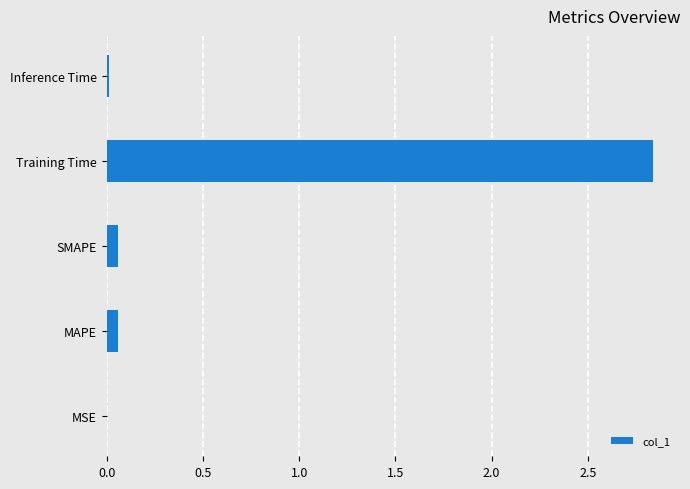

Is it true that the value at Inference Time is 0.0?

True